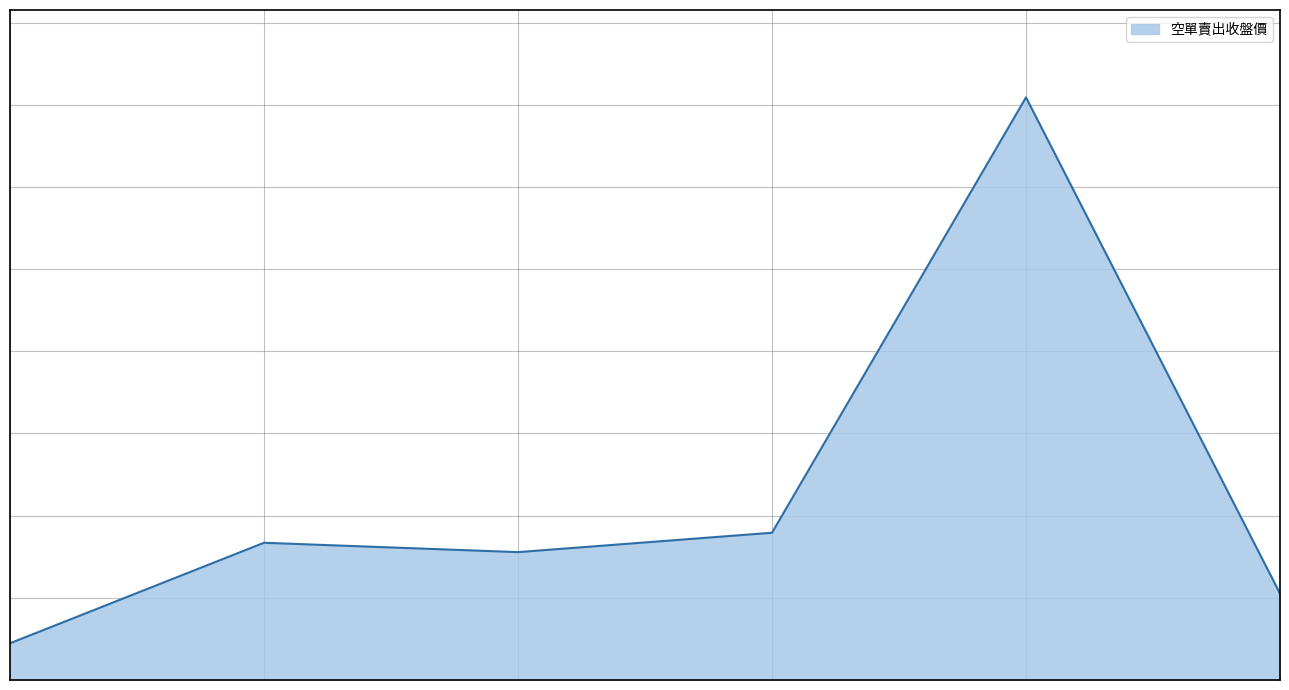

List the labels in order of value, smallest first.

0, 5, 2, 1, 3, 4